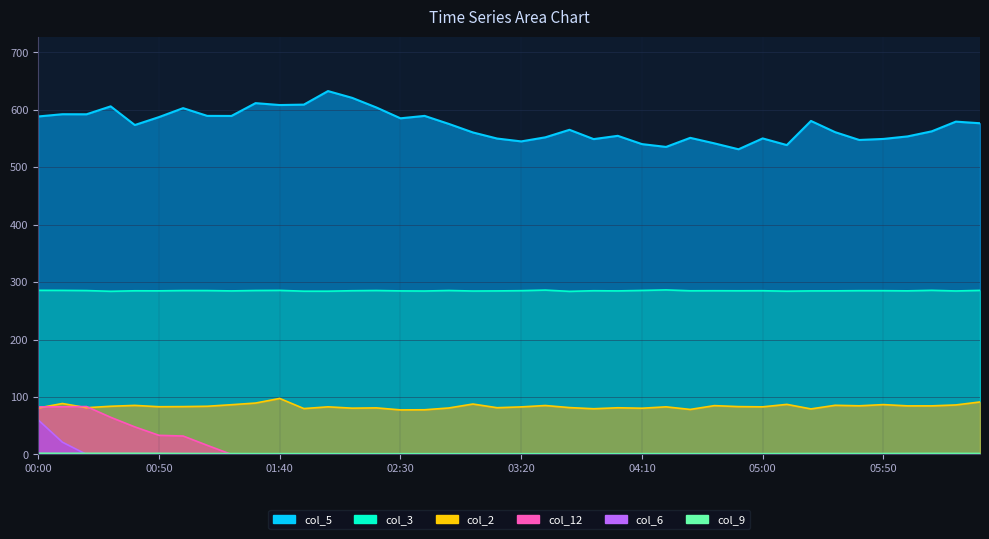

True or false: col_6 has a value of 0.0 at 04:50.

True